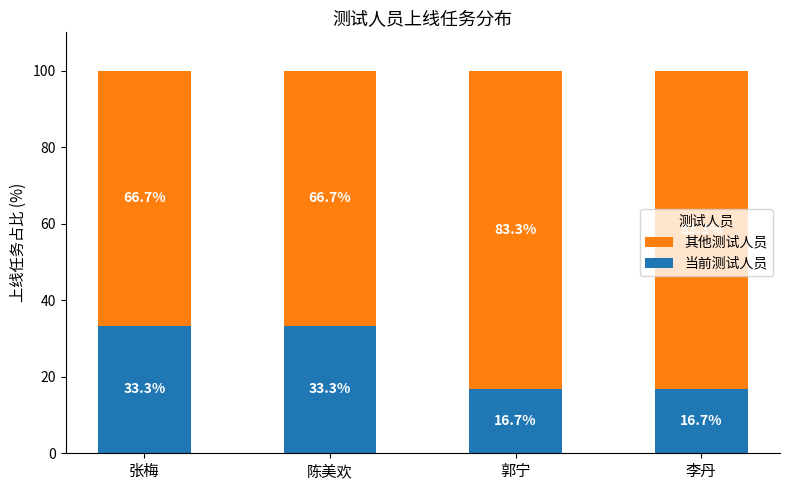

What is the sum of all 当前测试人员 values?

100.0